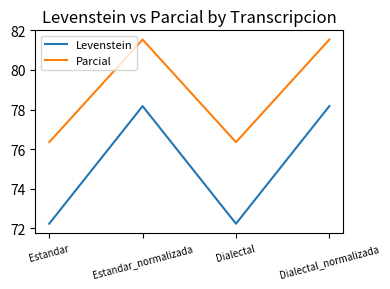

What is the total value across all series at Dialectal?

148.6